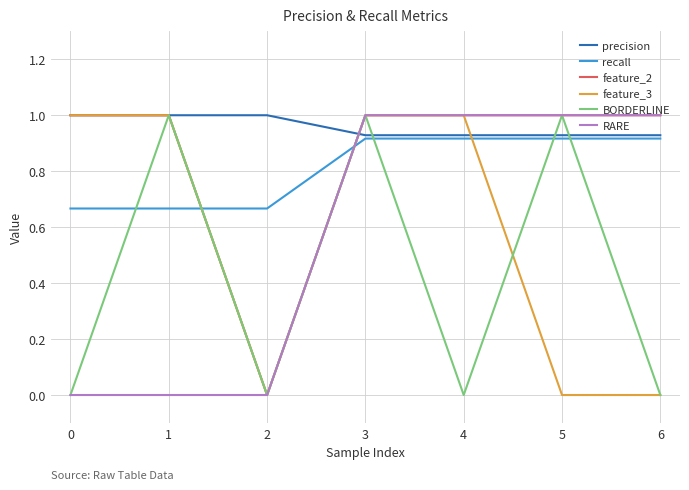

True or false: recall and feature_3 cross at least once.

True